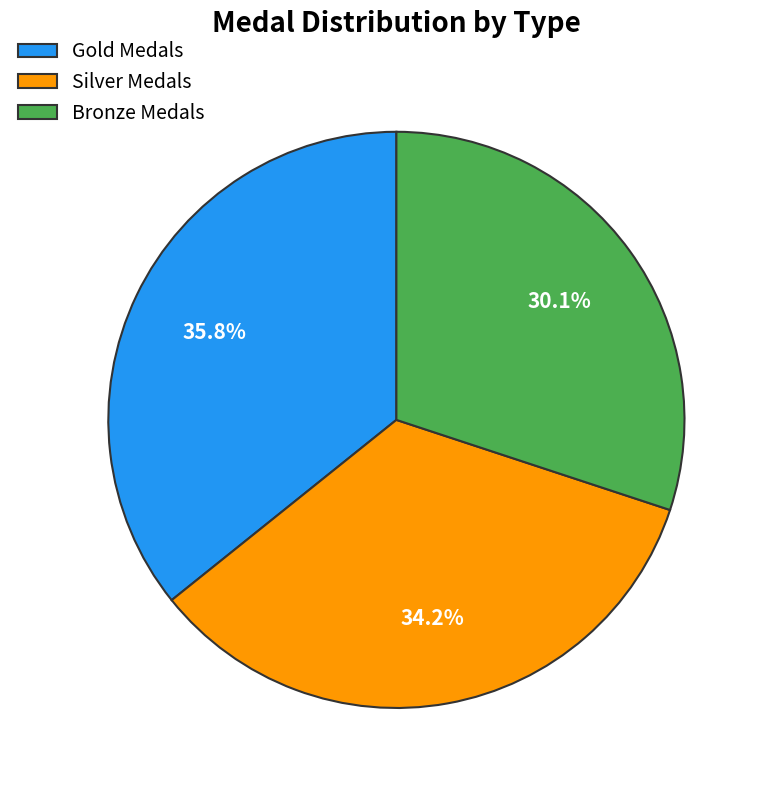

To the nearest percent, what is the difference between the largest and smallest slice percentages?

6%